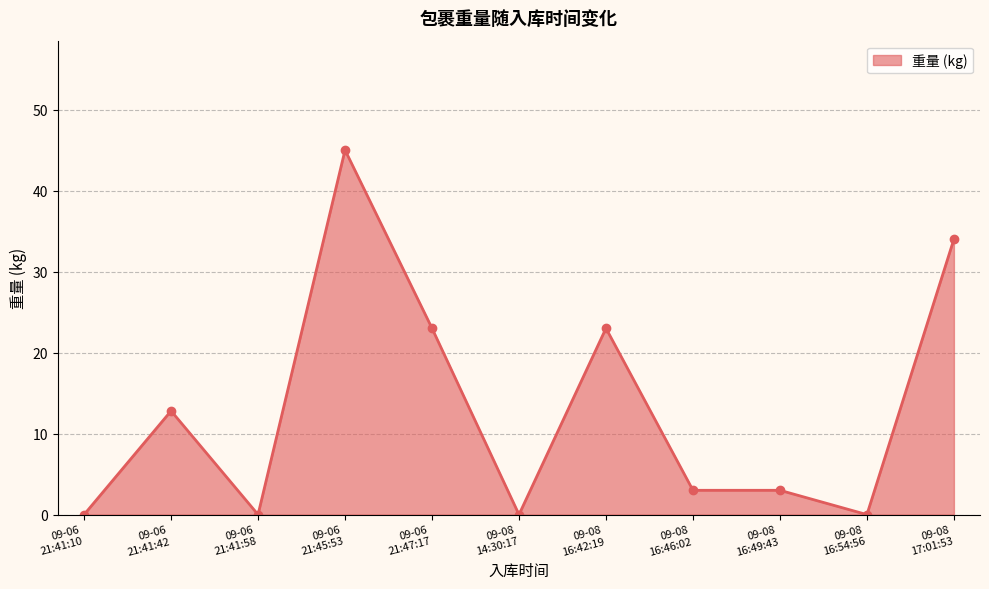

What is the difference between the second highest and minimum values?

34.0